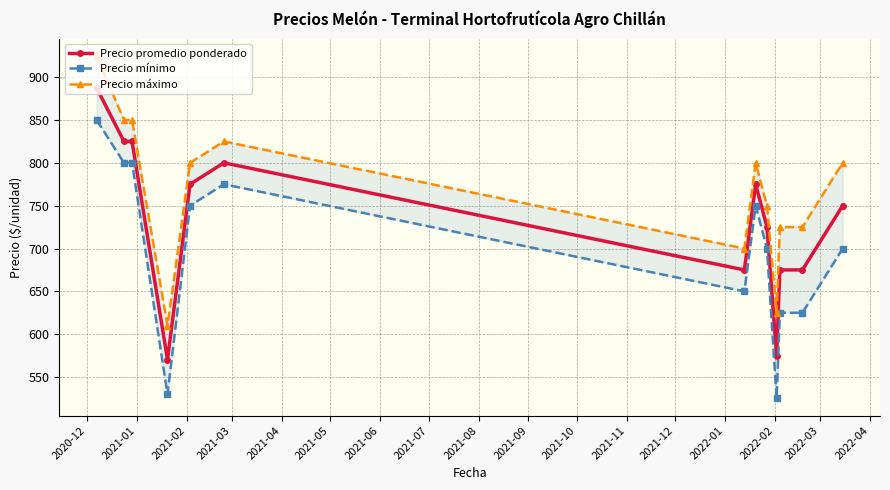

What is the highest value of the Precio promedio ponderado series?

887.5